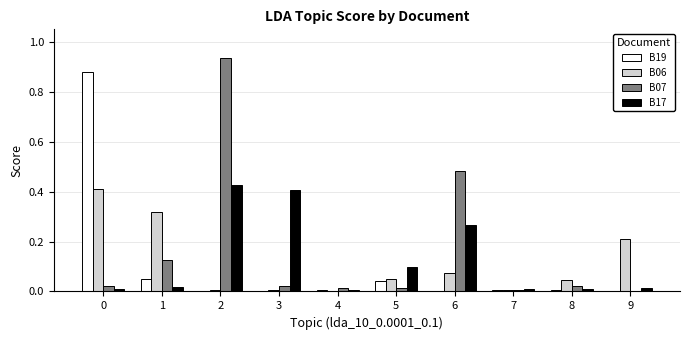

Does the chart contain stacked bars?

No